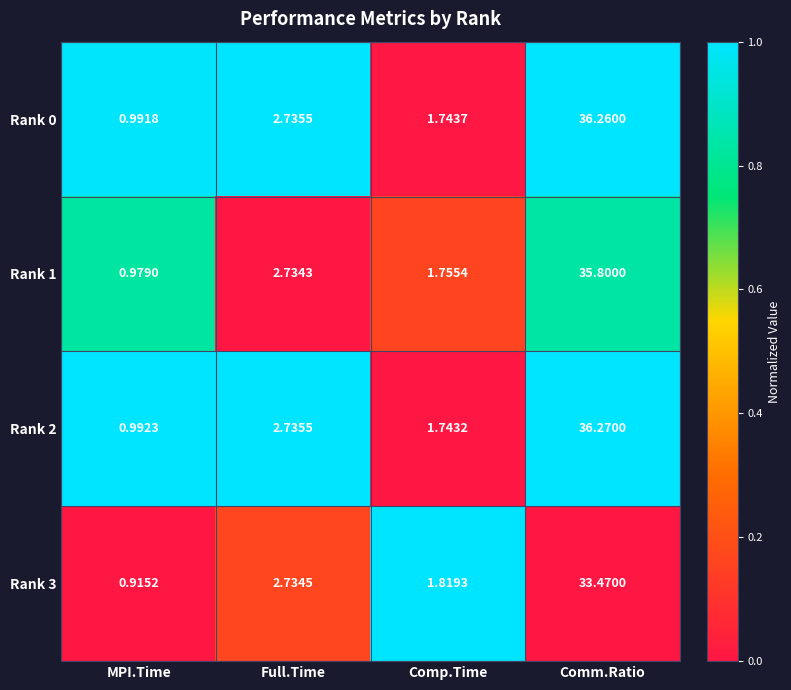

Which category has the highest value in the Rank 1 series?

Comm.Ratio